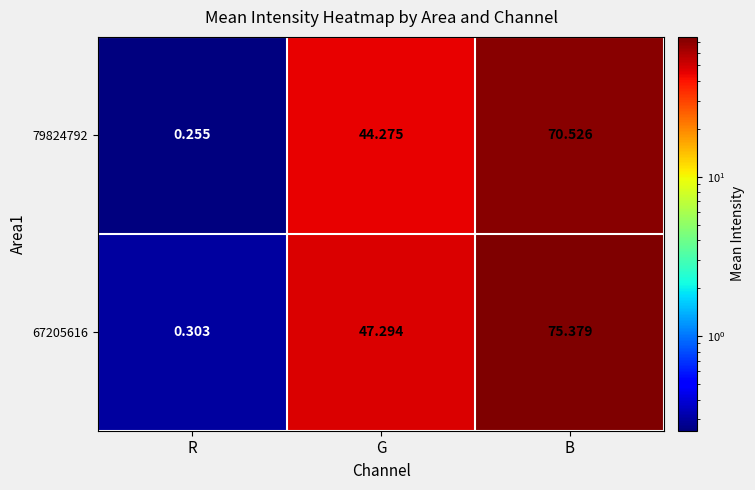

At how many categories does at least one series exceed 1?

2